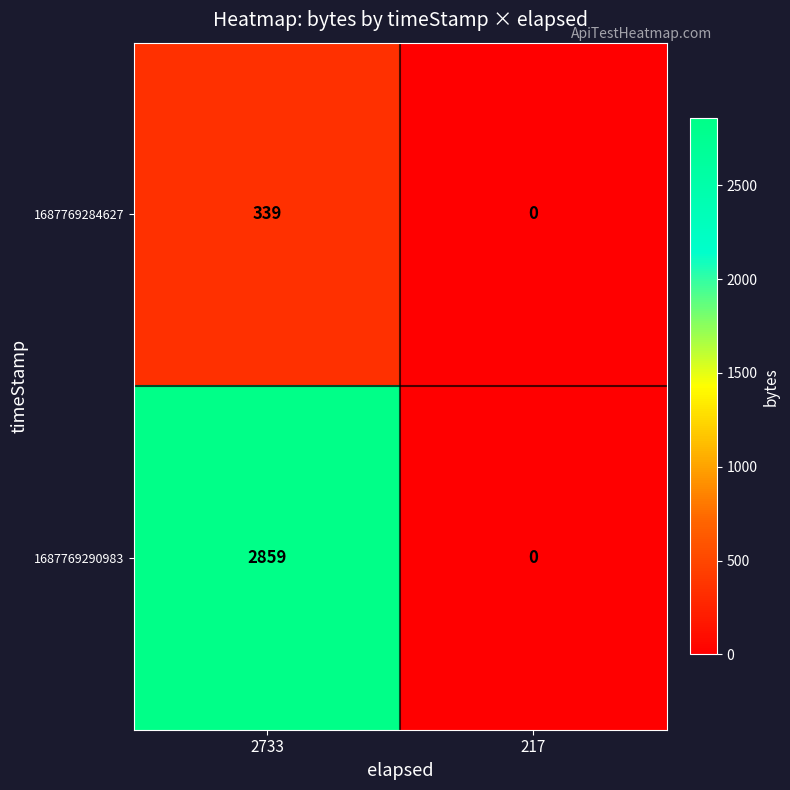

What is the sum of the 1687769290983 values at 2733 and 217?

2859